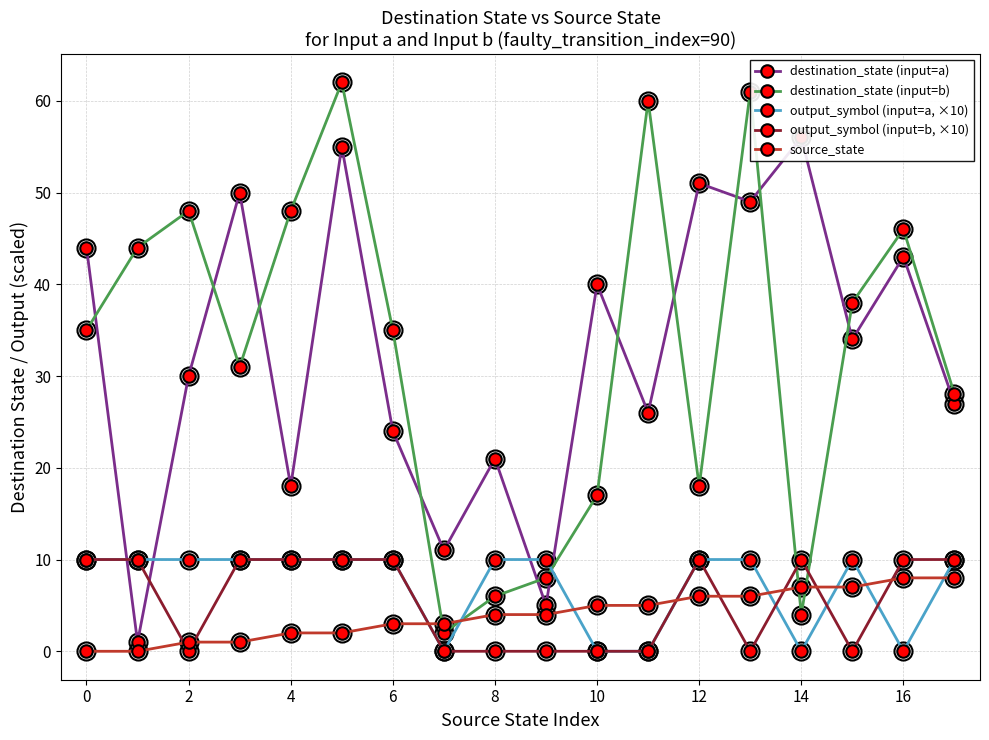

Reading left to right, extract all data points from this chart.

destination_state (input=a): 44	1	30	50	18	55	24	11	21	5	40	26	51	49	56	34	43	27
destination_state (input=b): 35	44	48	31	48	62	35	2	6	8	17	60	18	61	4	38	46	28
output_symbol (input=a, ×10): 10	10	10	10	10	10	10	0	10	10	0	0	10	10	0	10	0	10
output_symbol (input=b, ×10): 10	10	0	10	10	10	10	0	0	0	0	0	10	0	10	0	10	10
source_state: 0	0	1	1	2	2	3	3	4	4	5	5	6	6	7	7	8	8